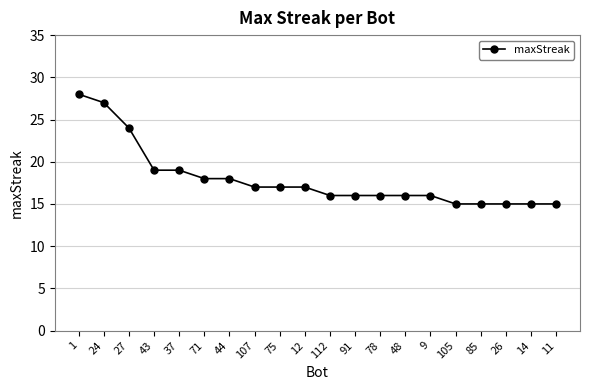

What is the smallest value displayed?

15